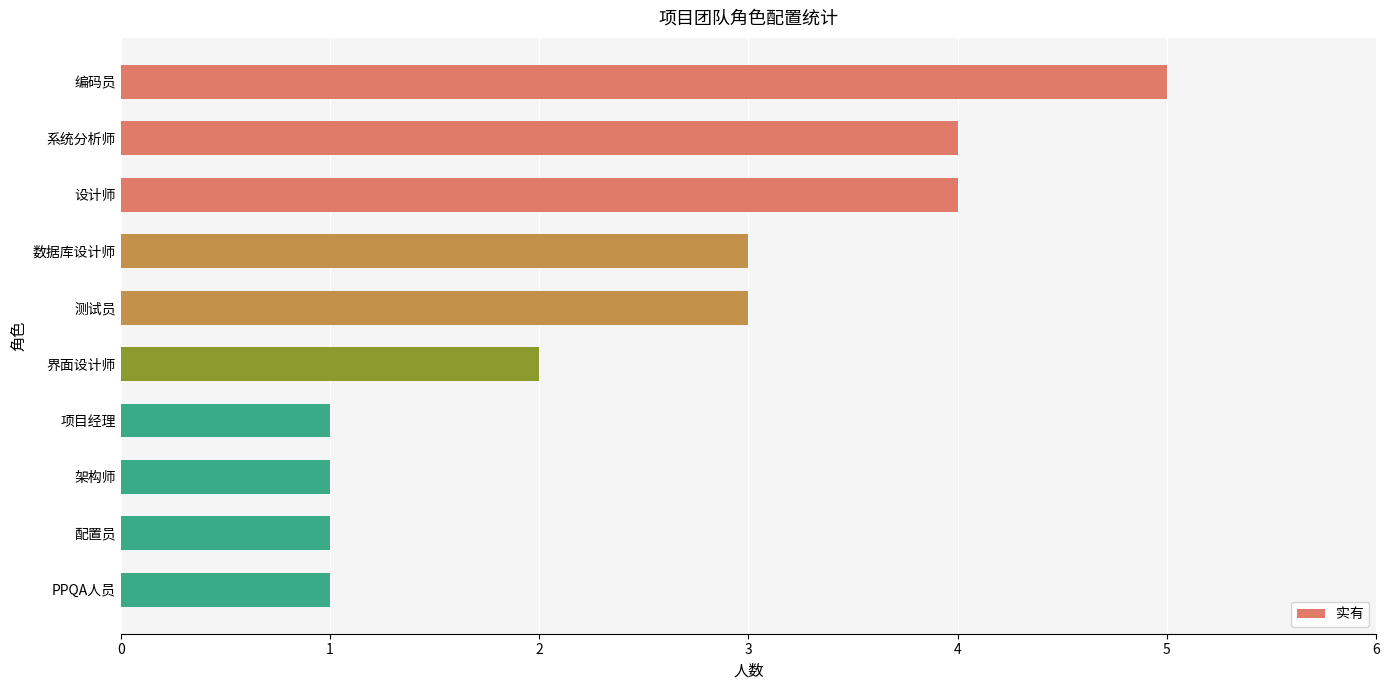

Is it true that the value at 项目经理 is 0?

False